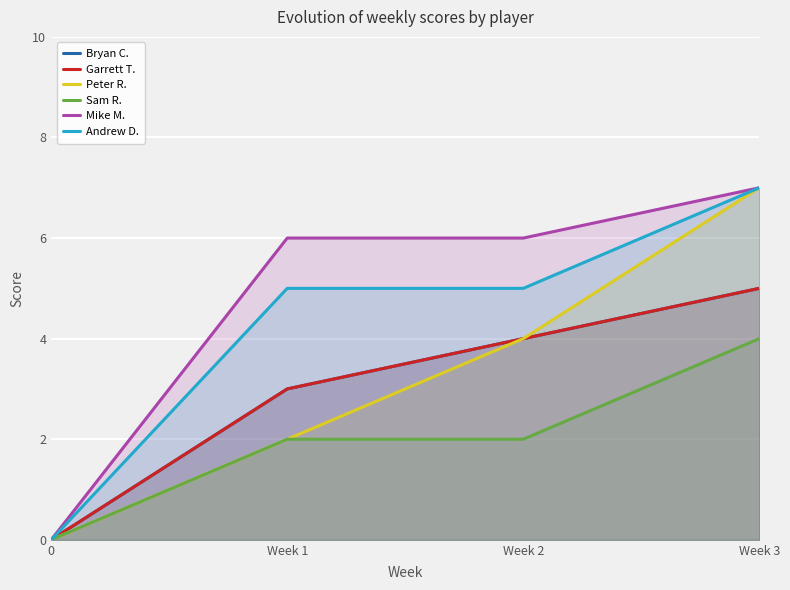

The value of Garrett T. at 0 is 0. True or false?

True